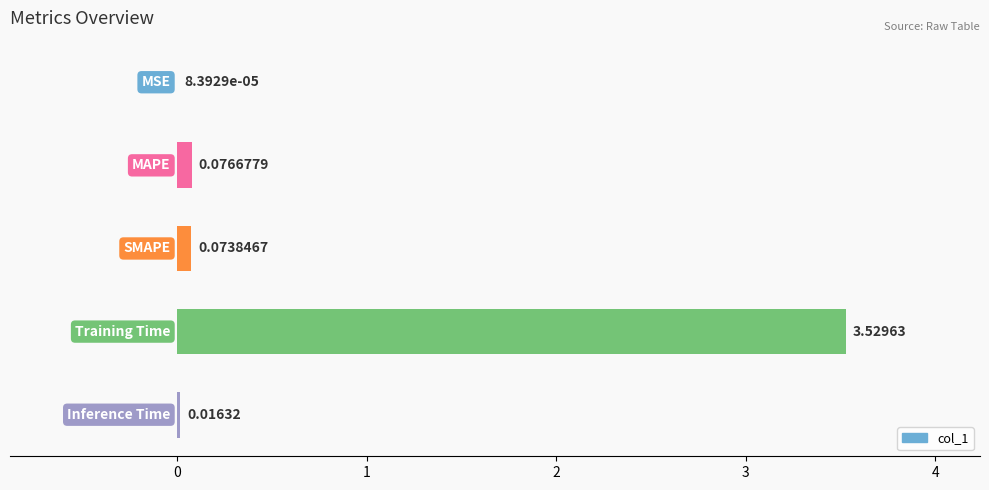

What is the sum of all values?

3.7